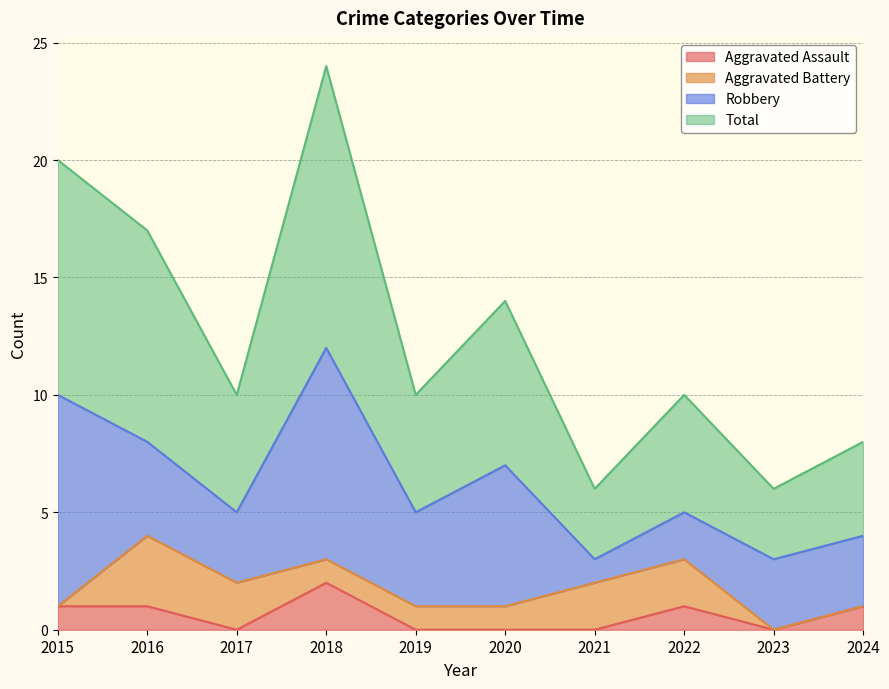

What is the difference between the highest and lowest values at 2016?

16